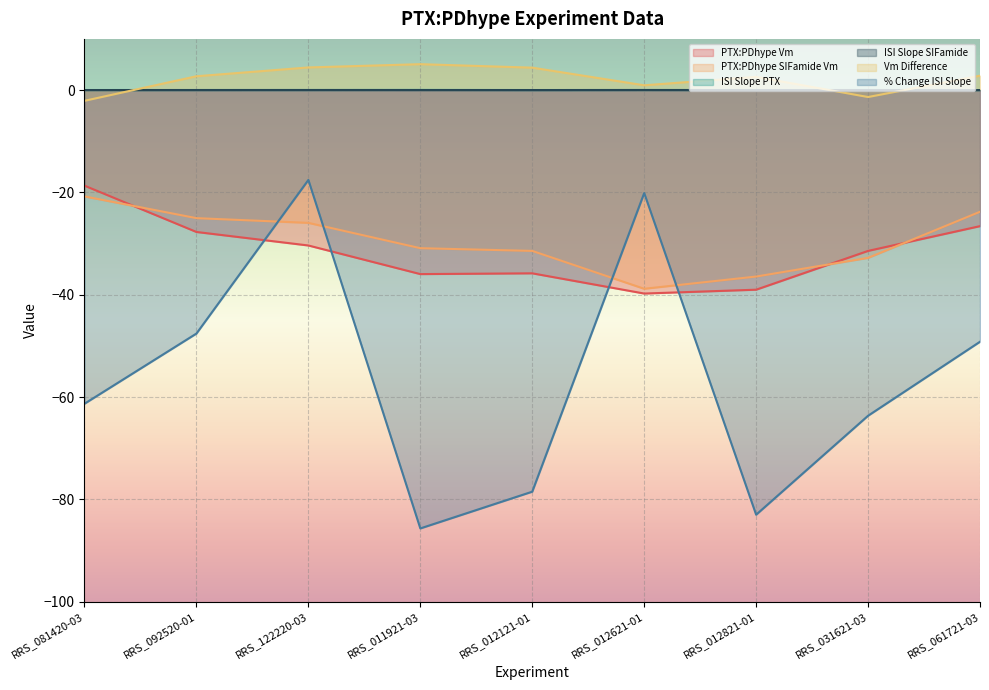

What is the smallest value displayed?

-85.7